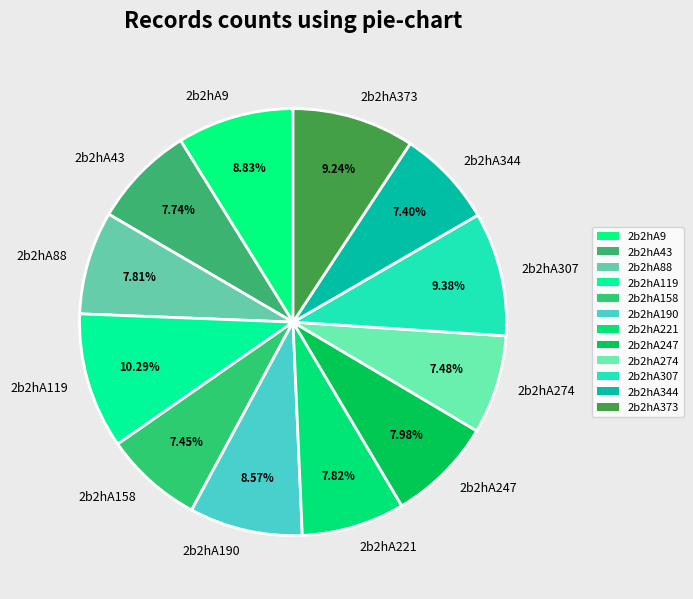

The 2b2hA88 slice represents 8% of the pie. True or false?

True